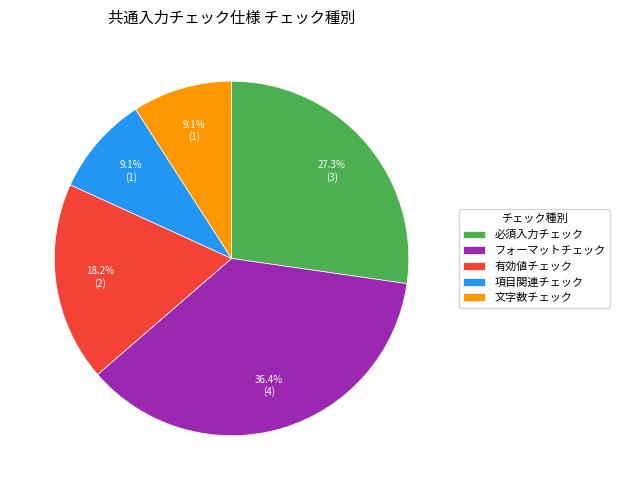

To the nearest percent, what portion does フォーマットチェック represent?

36%